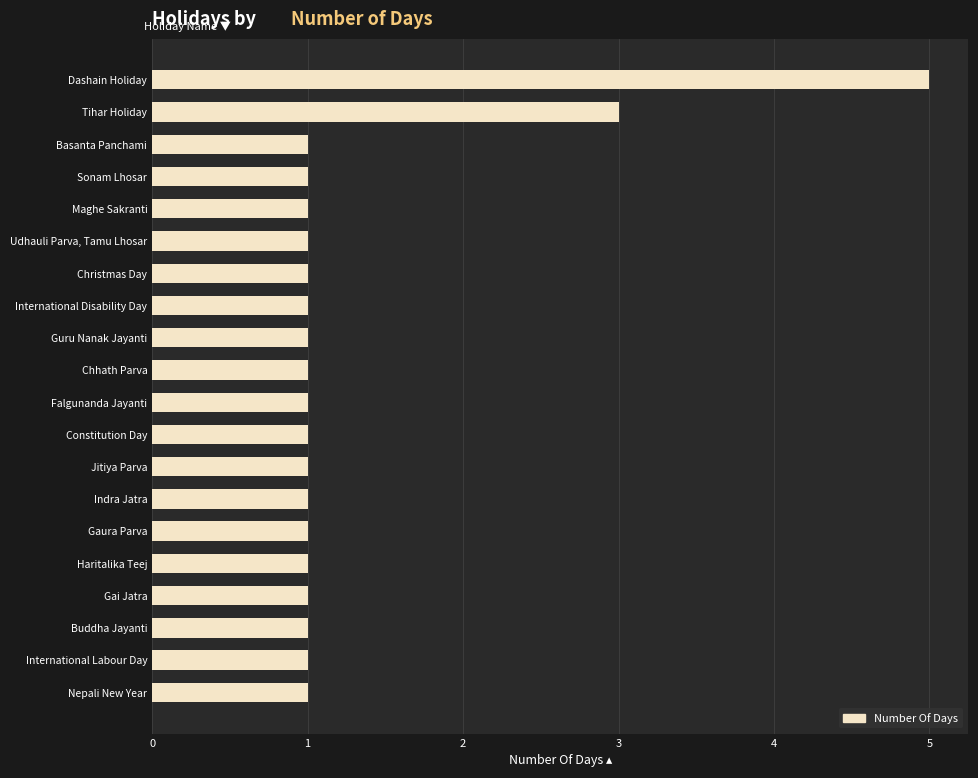

What is the smallest value displayed?

1